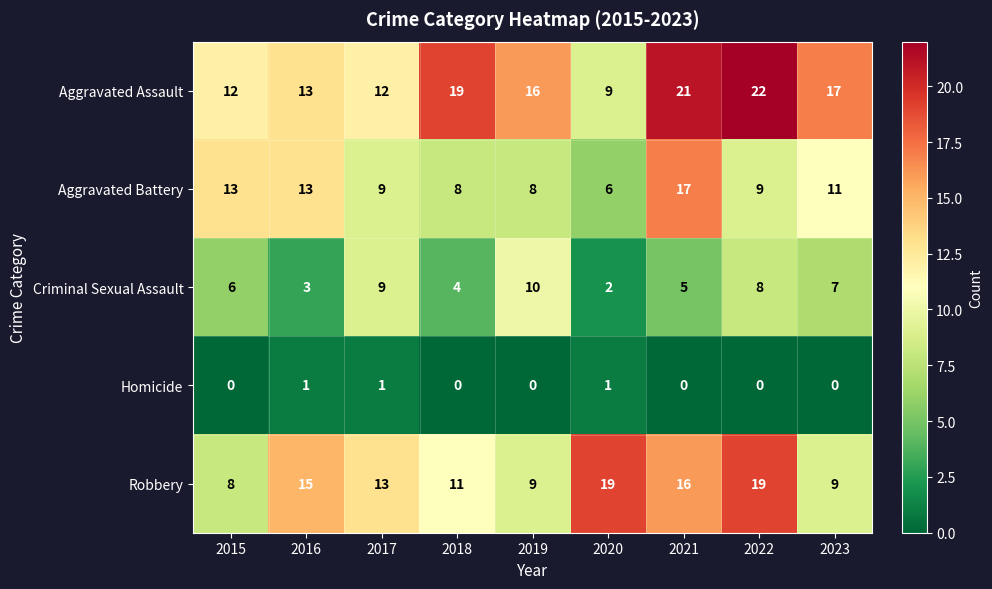

Which series changed the most between 2015 and 2019?

Aggravated Battery